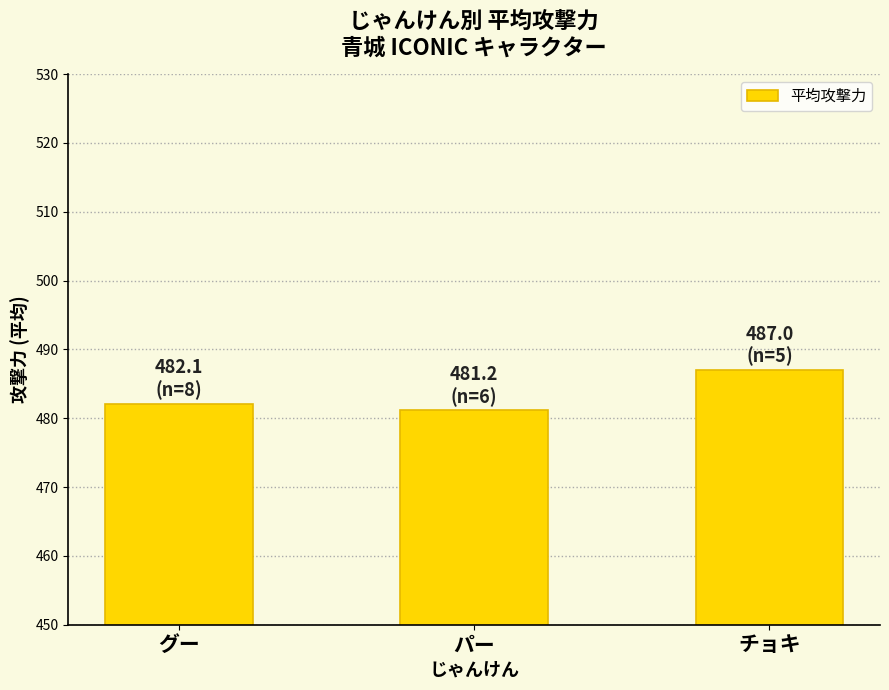

Where does the data first go above 482?

グー